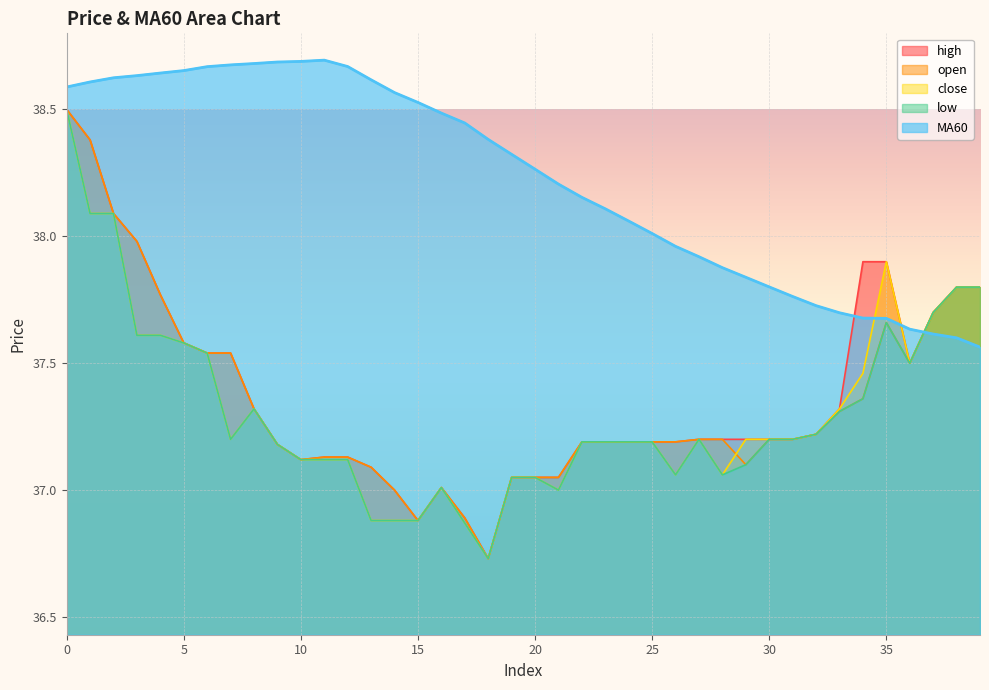

What is the maximum value shown in the chart?

38.7